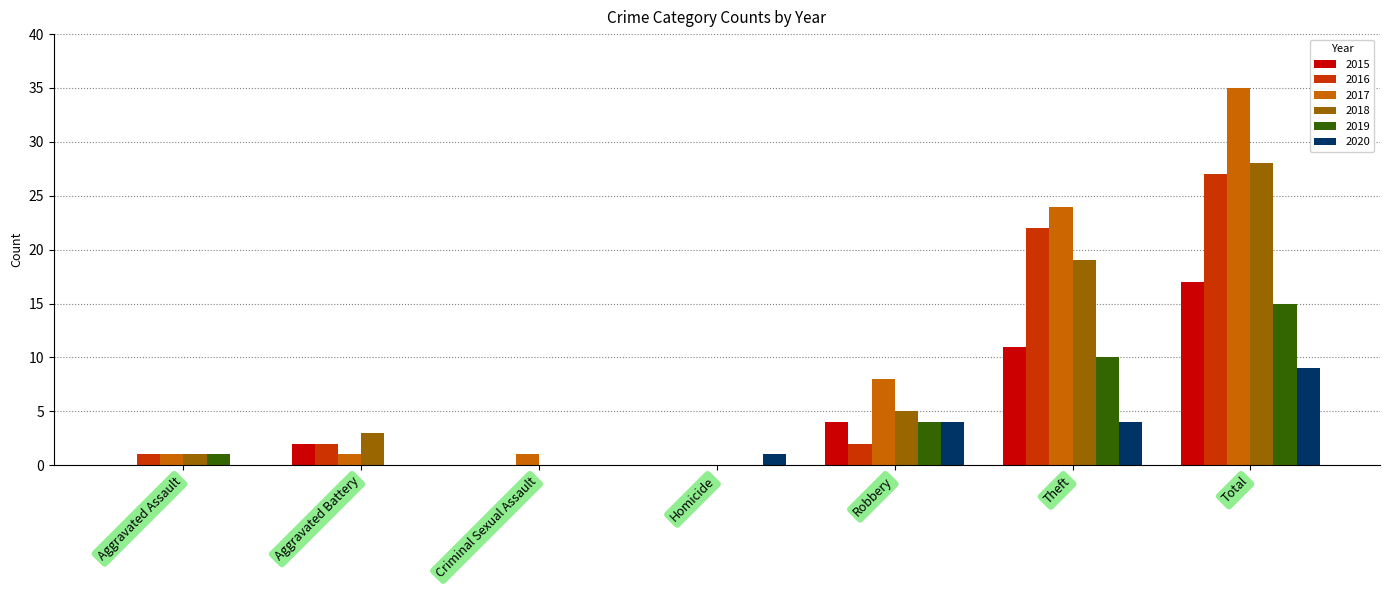

What are all the series names shown in the legend?

2015, 2016, 2017, 2018, 2019, 2020